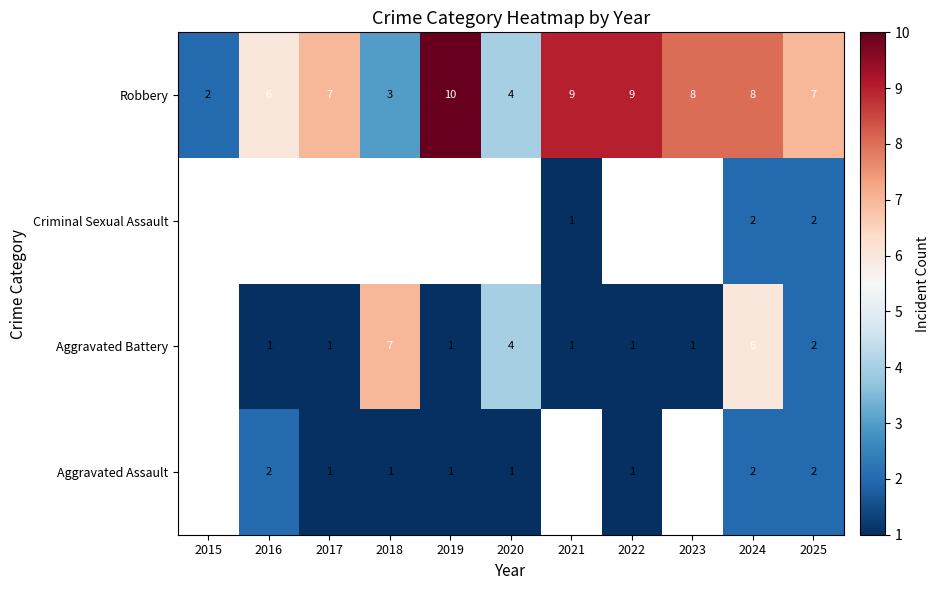

What is the sum of the Robbery values at 2023 and 2015?

10